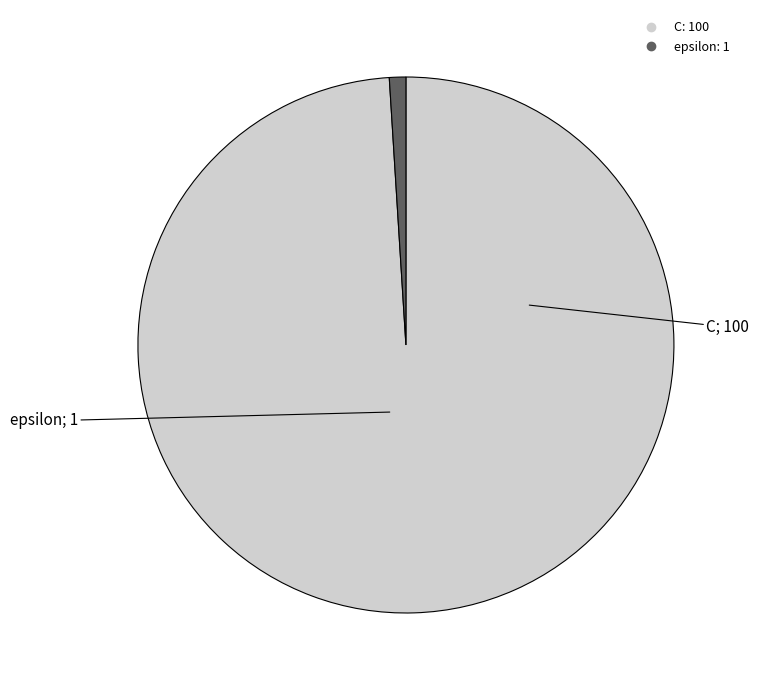

Rank the categories by value from lowest to highest.

epsilon, C